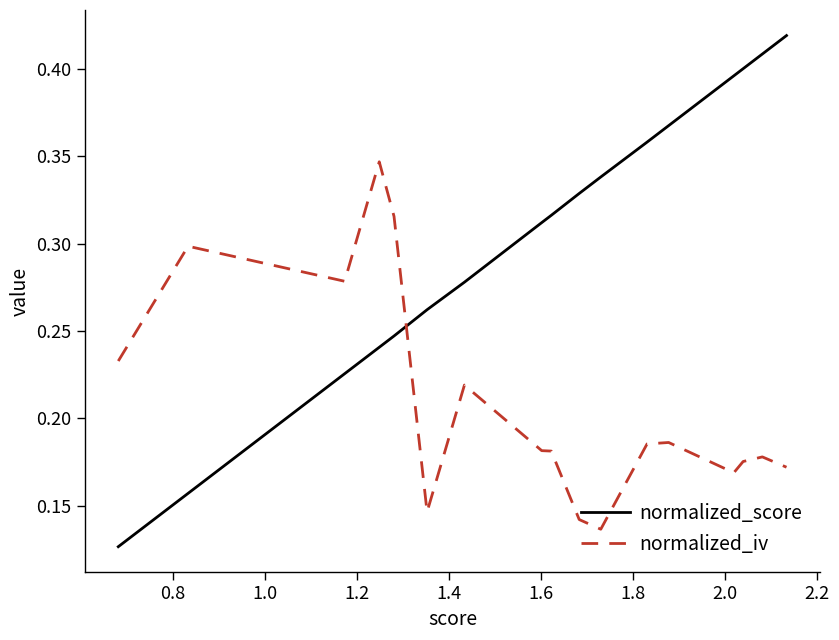

How many intersections are there between normalized_iv and normalized_score?

1